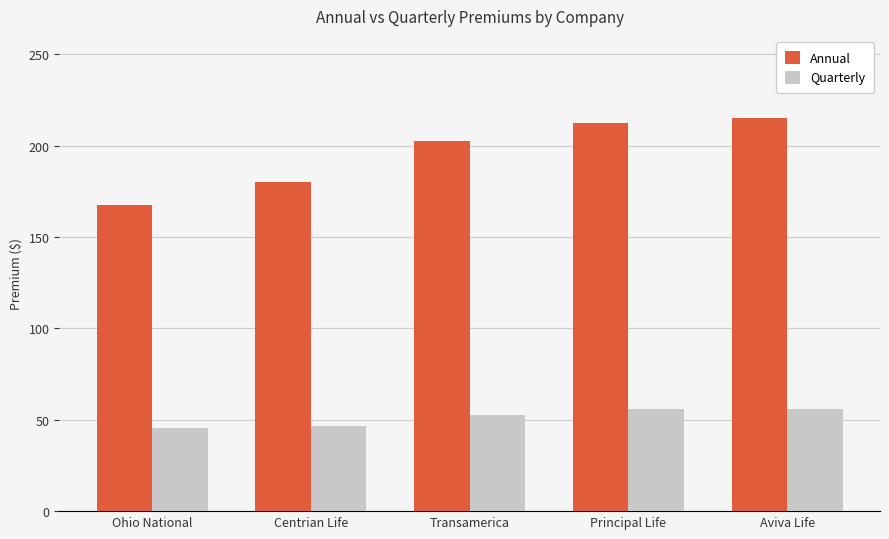

What is the difference between the Quarterly values at Principal Life and Aviva Life?

0.1